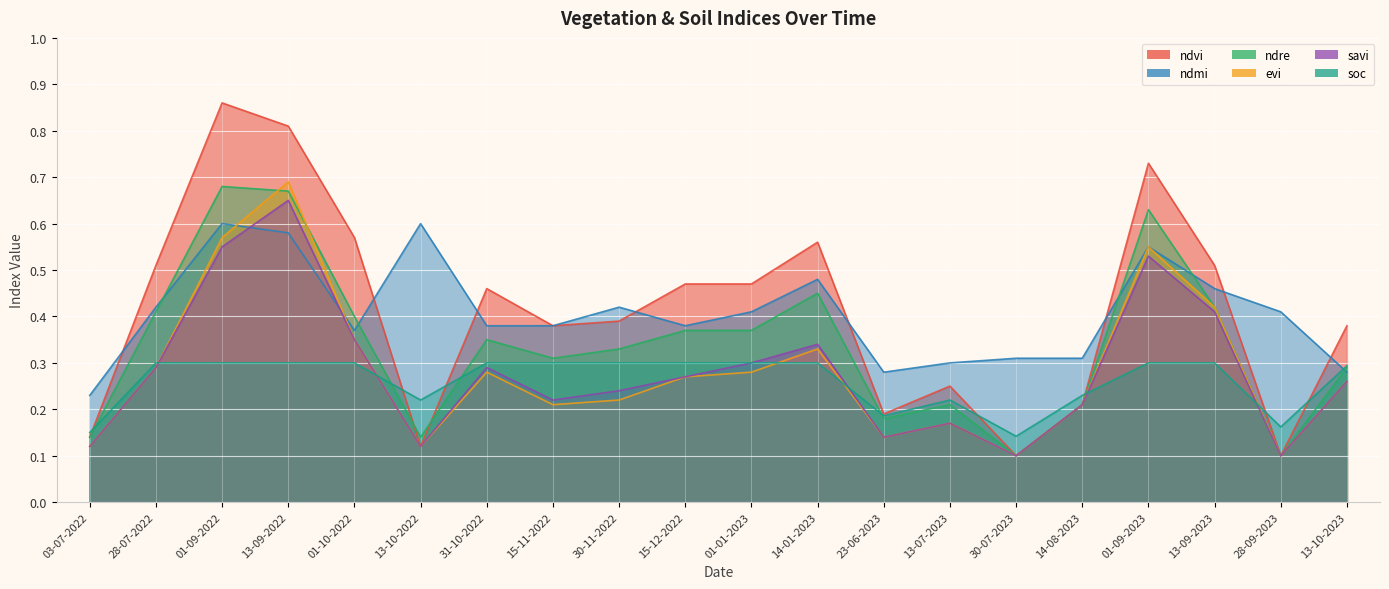

How many savi values are between 0 and 1?

20